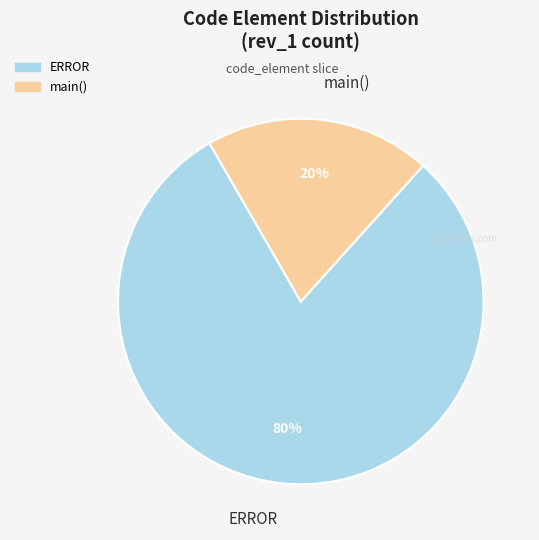

Do main() and ERROR together represent more than half of the pie?

Yes